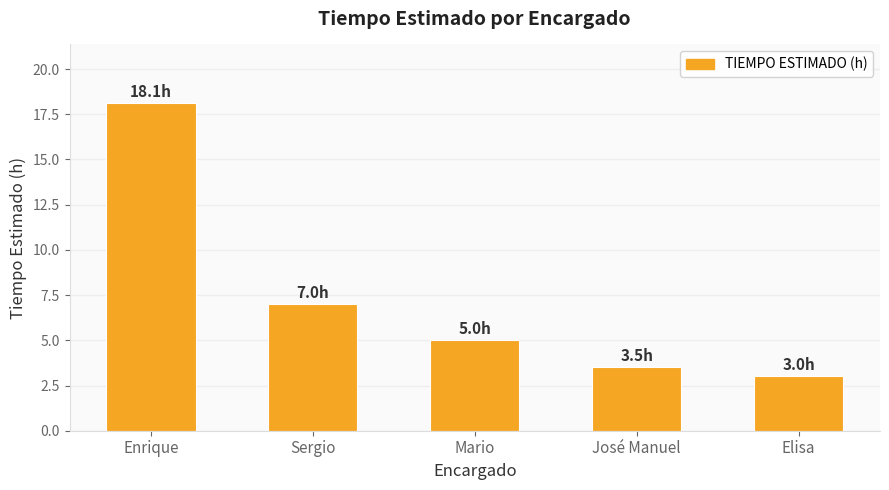

What is the sum of all values?

36.6